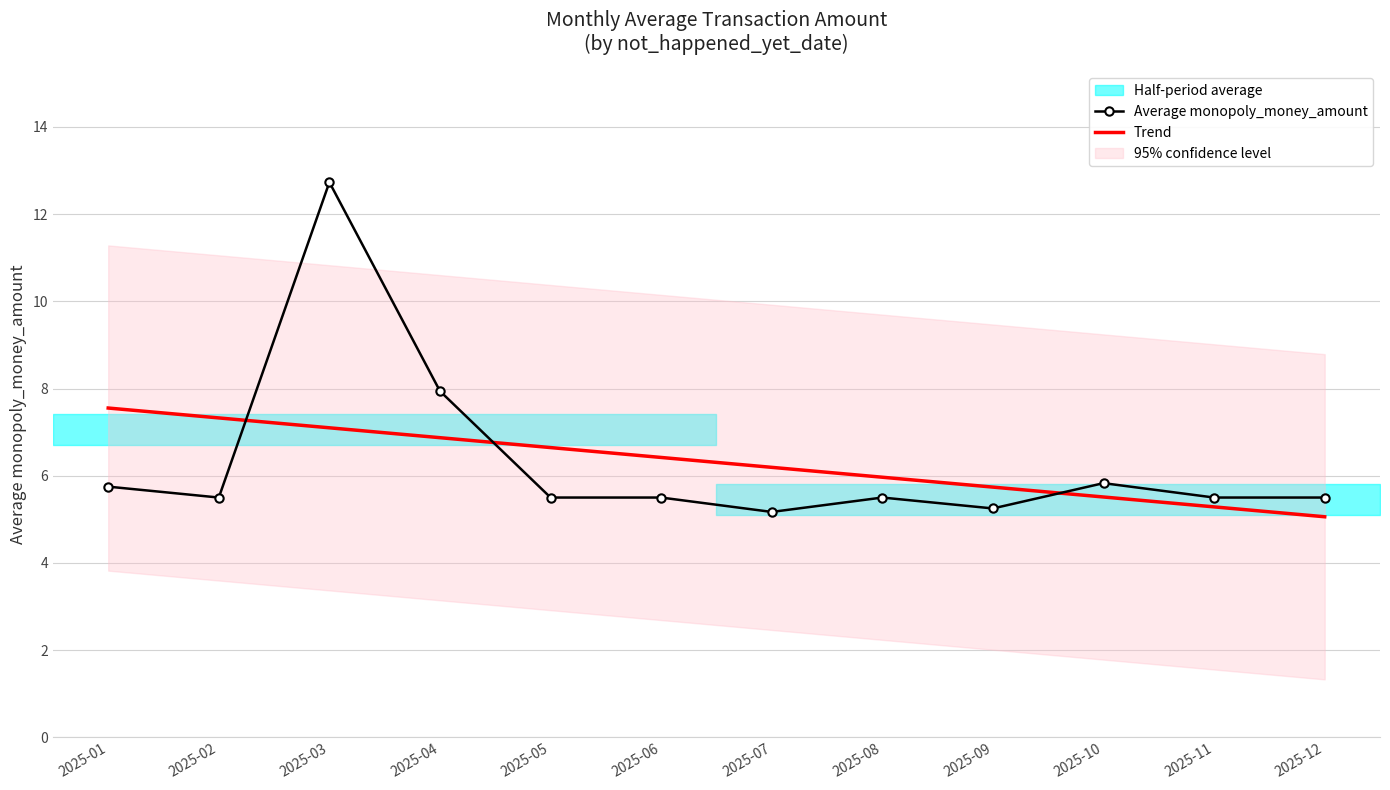

What is the difference between the Trend values at 2025-02 and 2025-11?

2.0